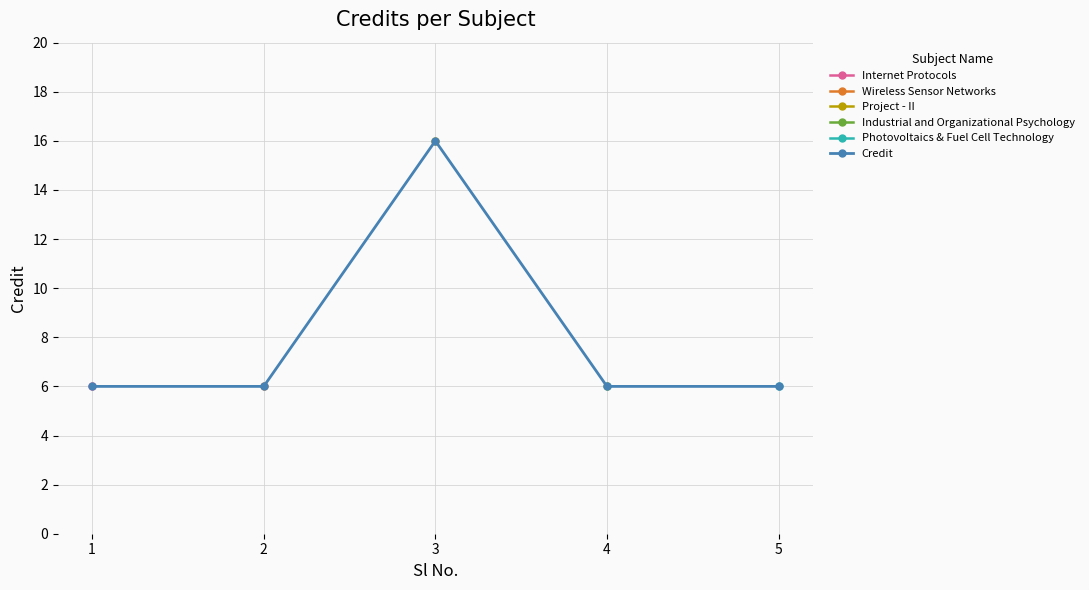

At which label is Credit closest to 11?

1